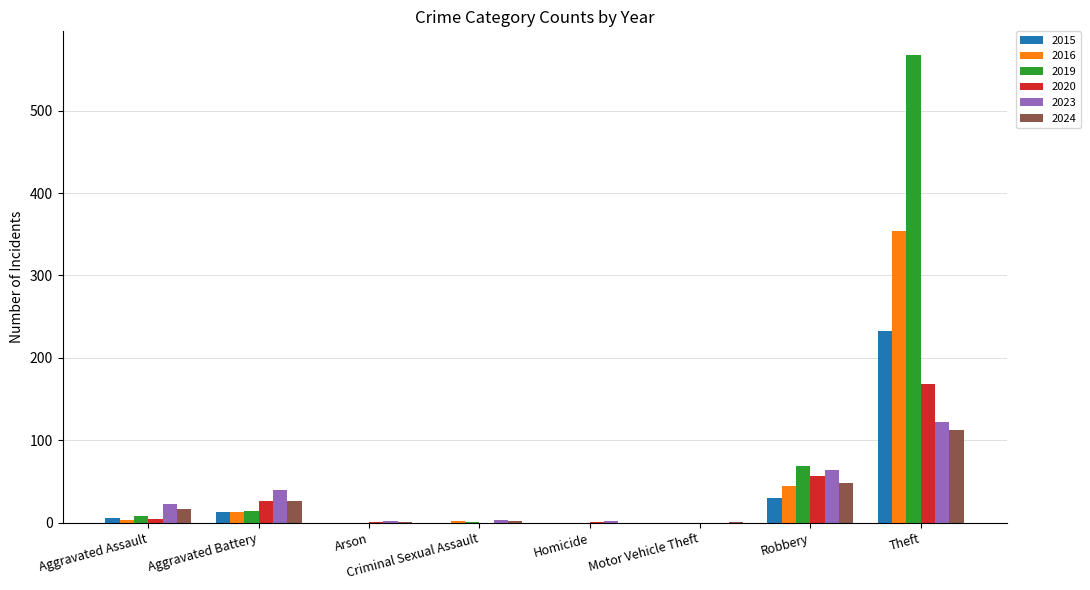

How many groups of bars are there?

8